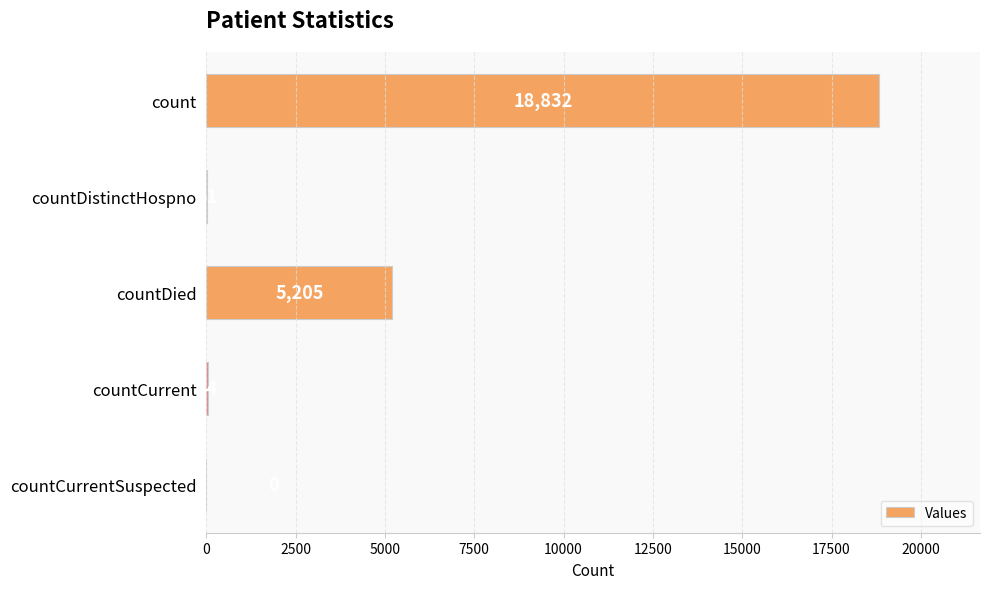

What is the sum of all values?

24112